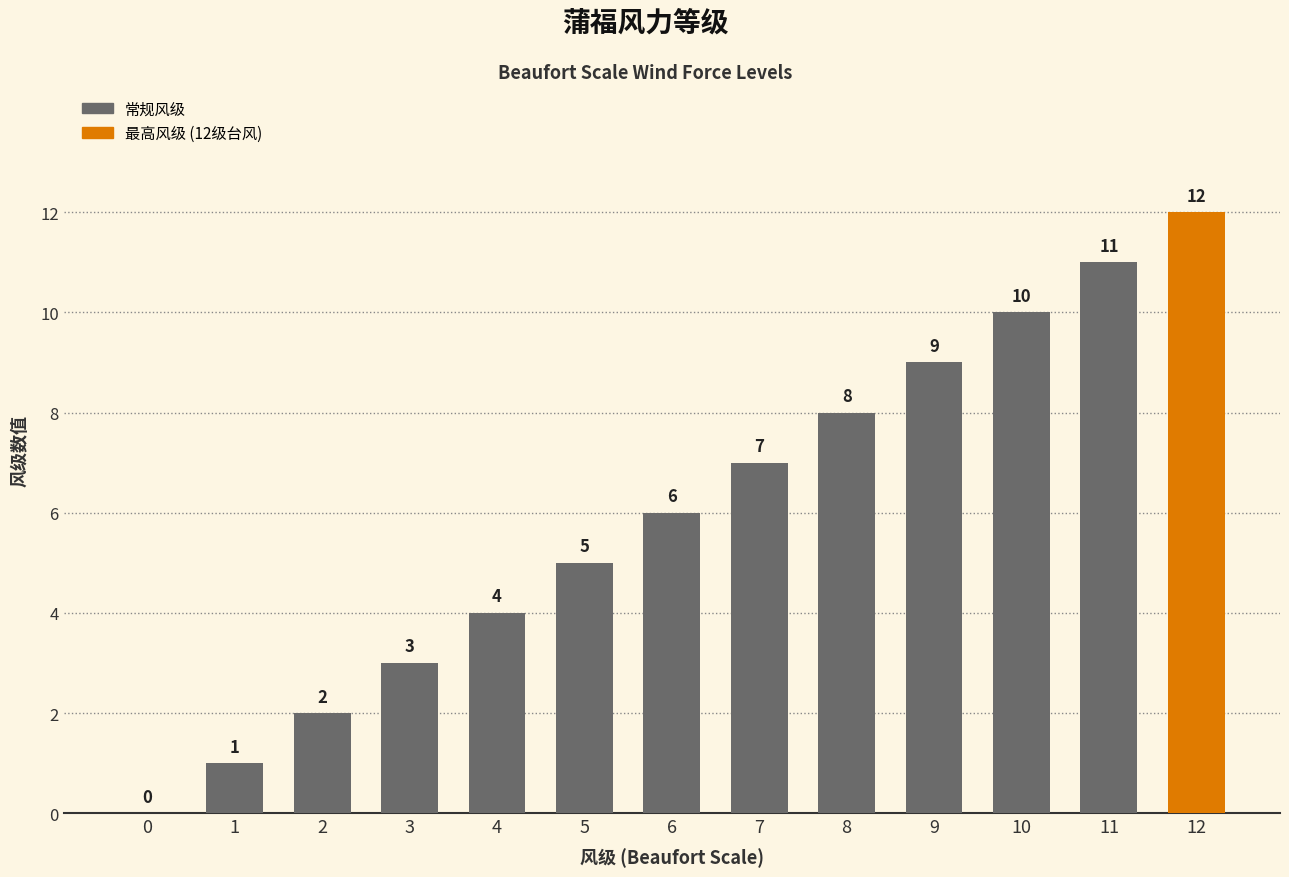

The chart shows a value of 11 at 11. True or false?

True